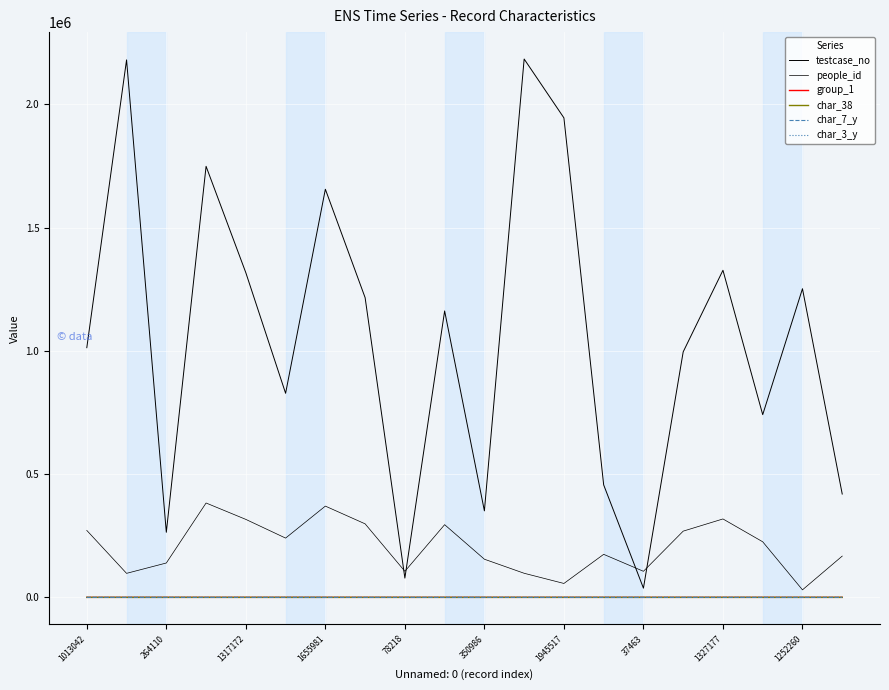

How many lines are shown in the chart?

6